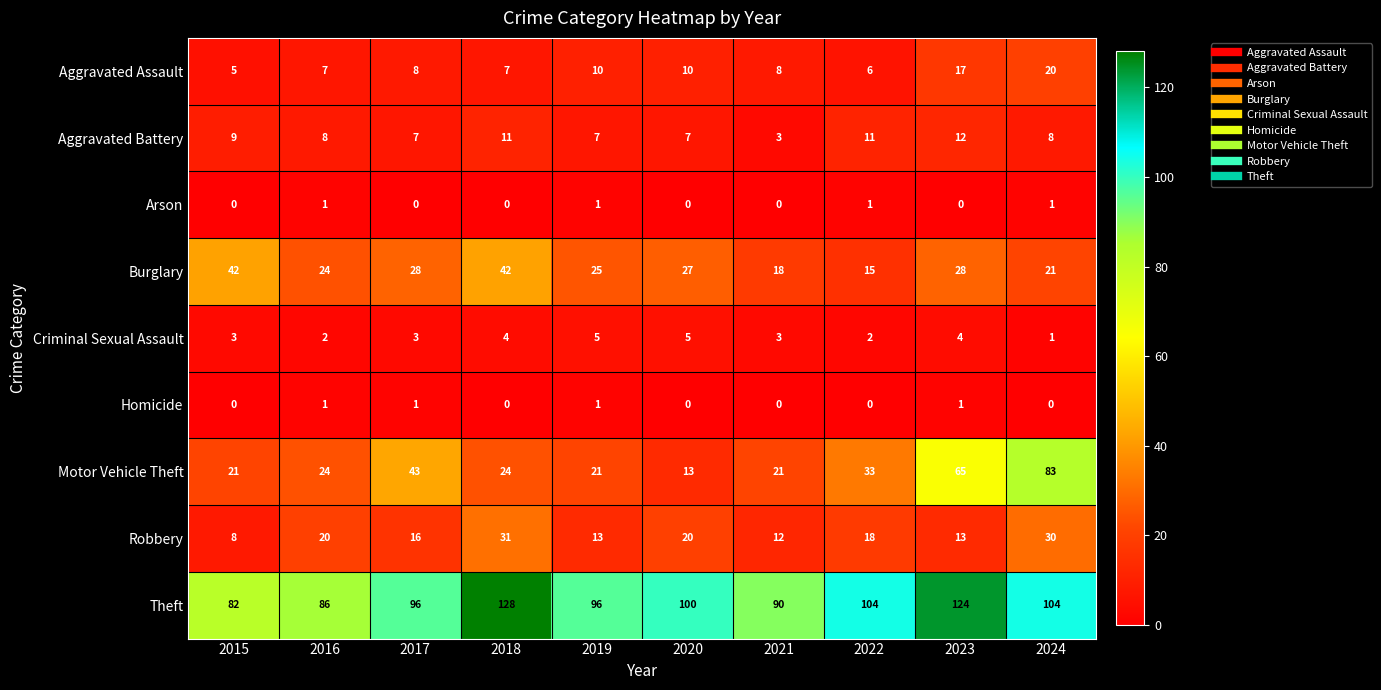

Where does the Burglary series first go above 27?

2015